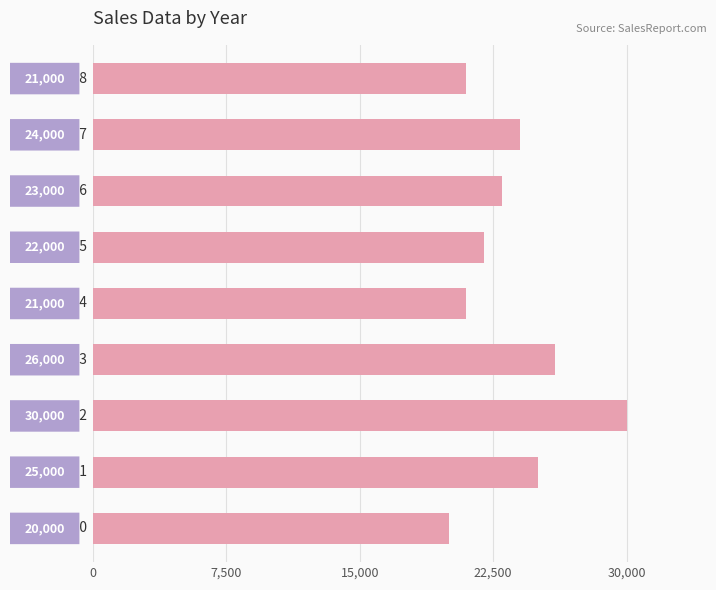

What is the difference between the maximum and minimum values?

10000